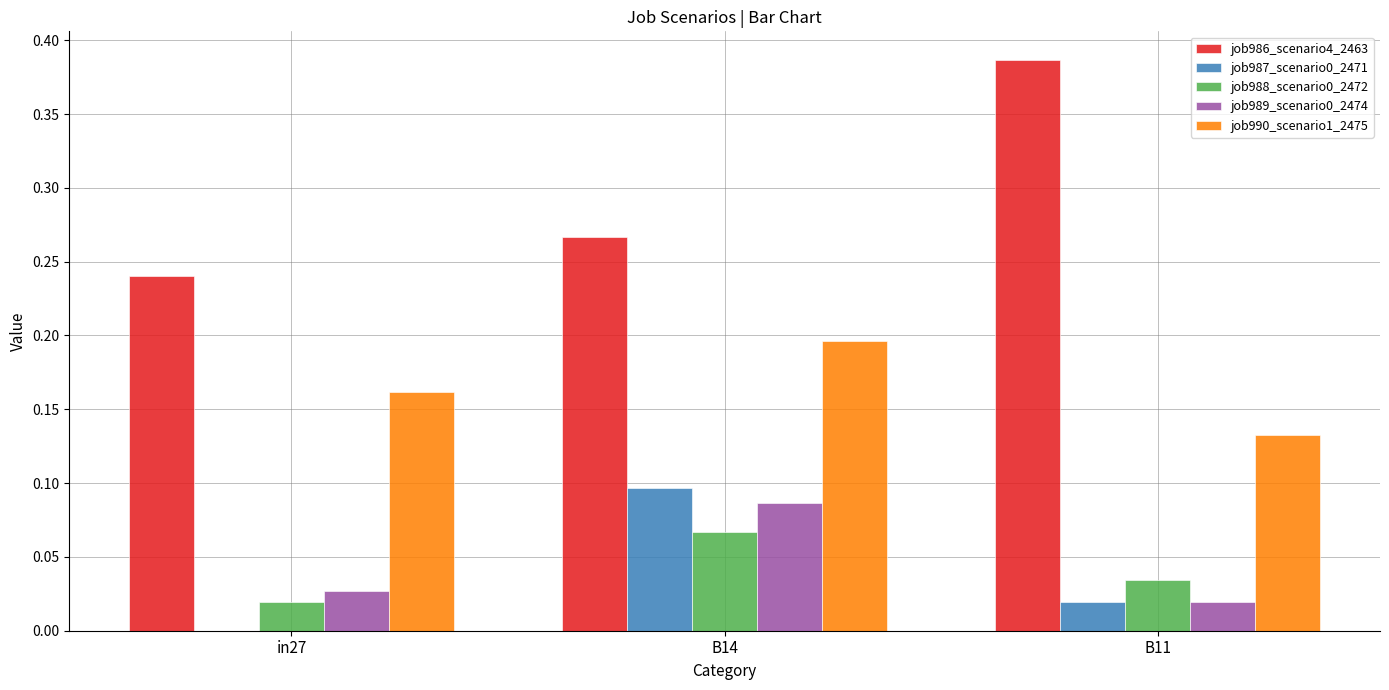

Between in27 and B11, which series saw the biggest shift?

job986_scenario4_2463